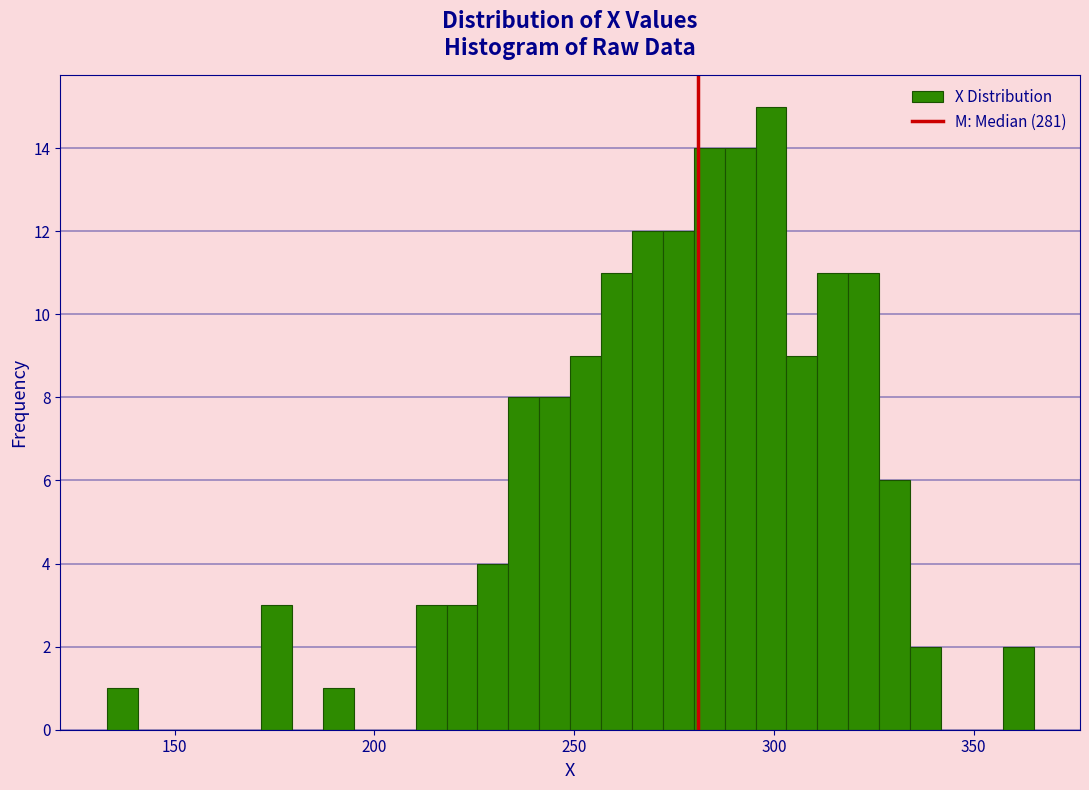

Read against the x-axis, roughly where is the centre of the tallest bar?

300